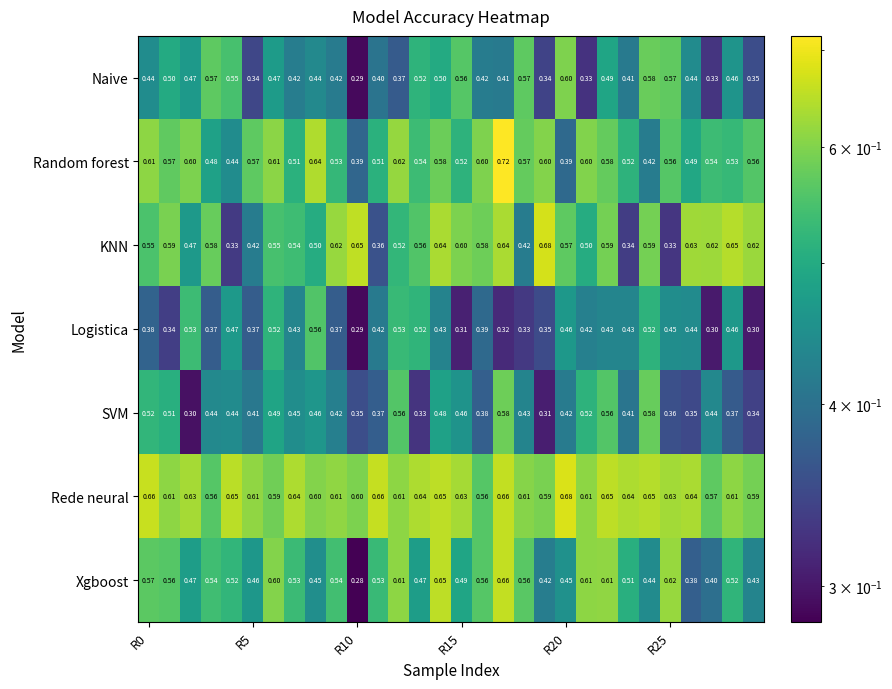

Which series has the largest total across all categories?

Rede neural